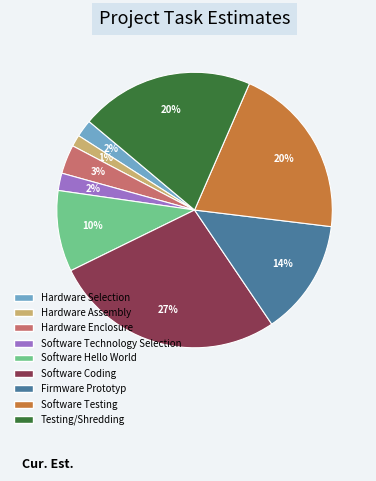

Which slice is the smallest?

Hardware Assembly